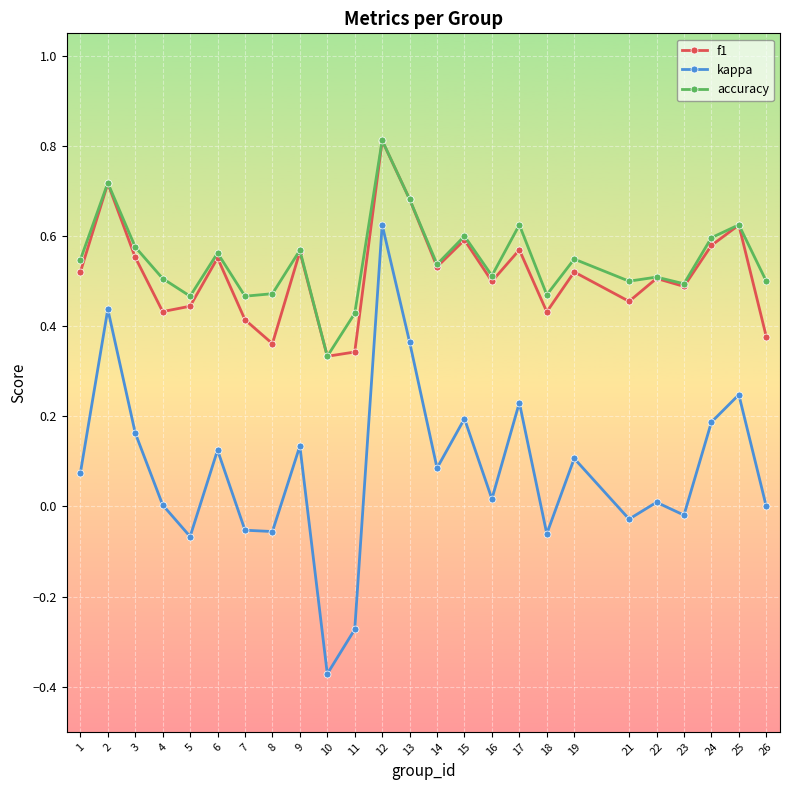

At which category does accuracy reach its first local peak?

2